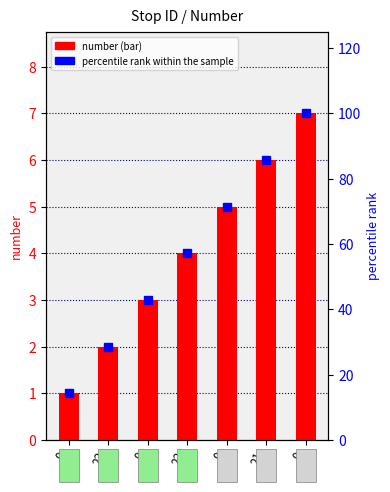

What is the spread (max minus min) of values at 22?

26.6